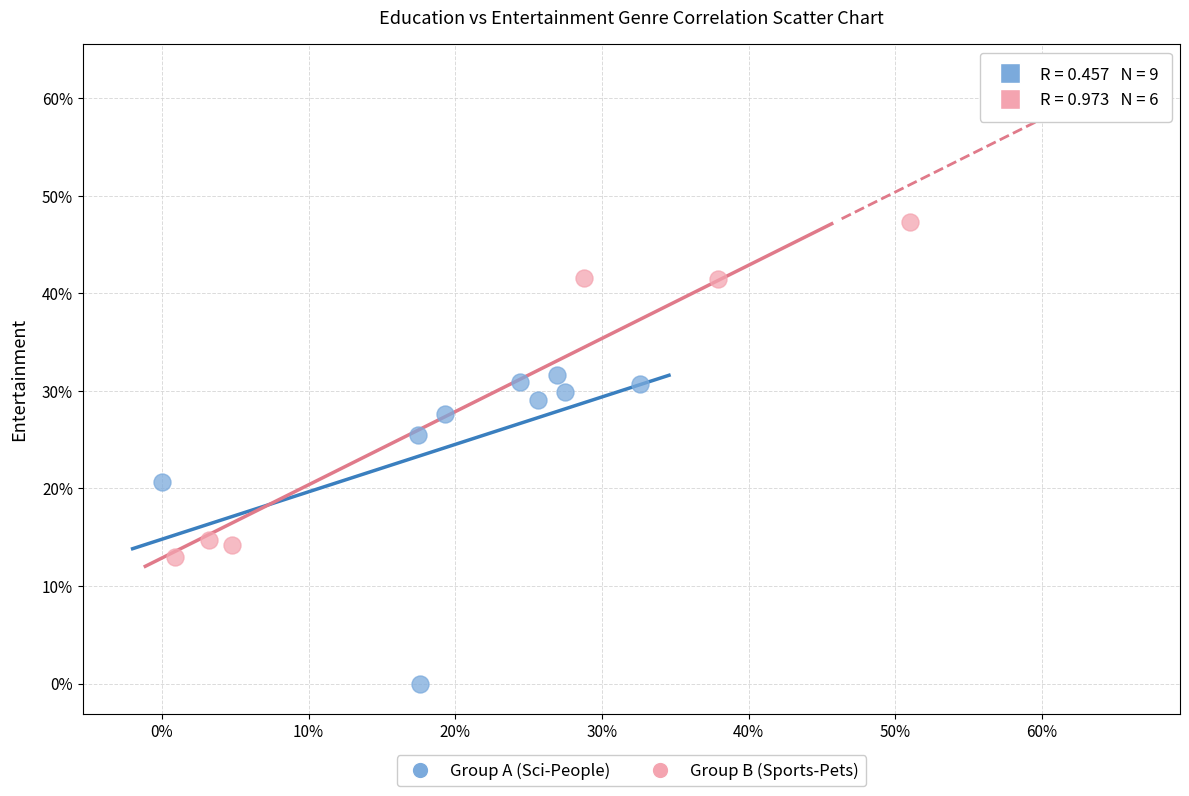

What are all the series names shown in the legend?

Group A (Sci-People), Group B (Sports-Pets)